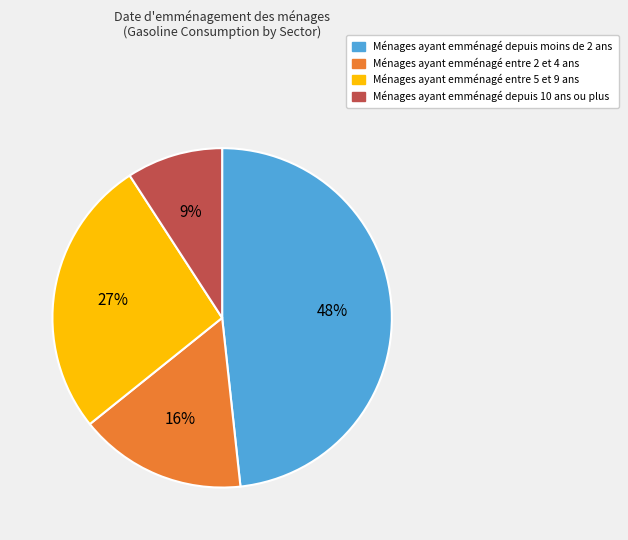

Does any single category account for the majority?

No